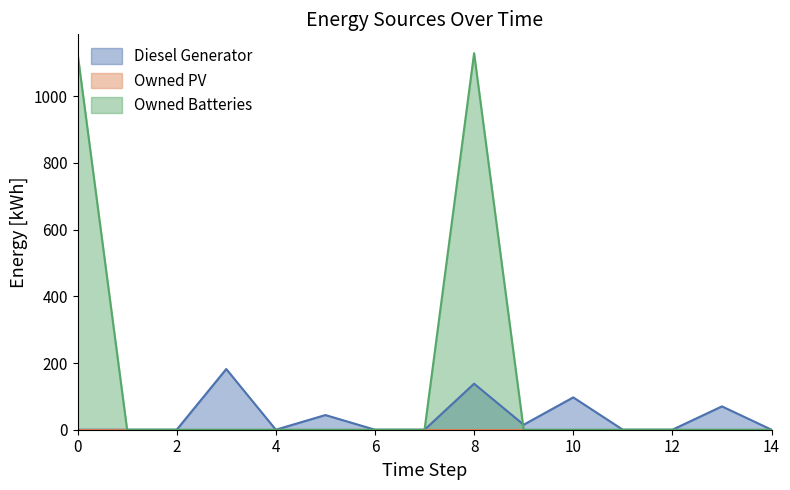

True or false: Diesel Generator has a value of -122 at 1.

False